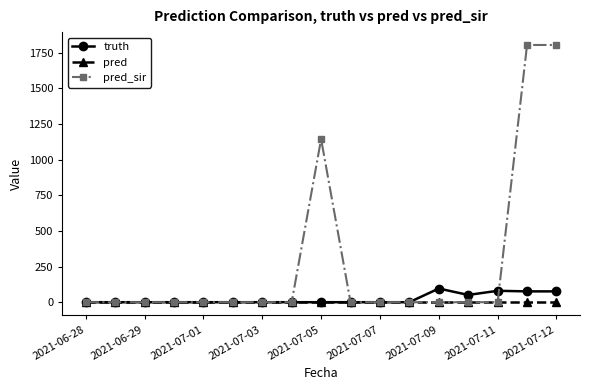

What is the maximum value shown in the chart?

1804